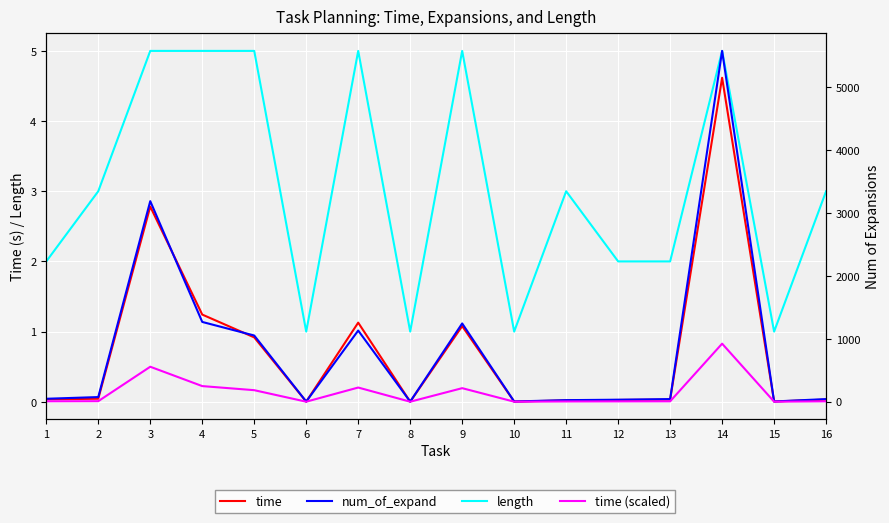

What are all the series names shown in the legend?

time, length, num_of_expand, time (scaled)